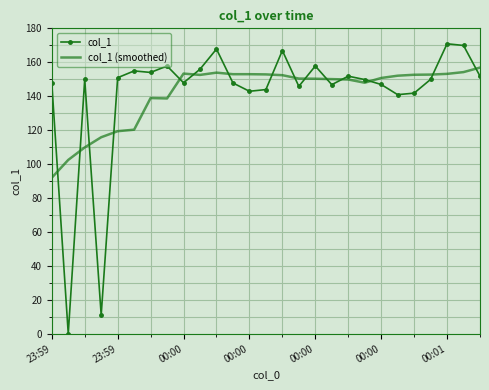

What is the average value of the col_1 (smoothed) series?

141.8